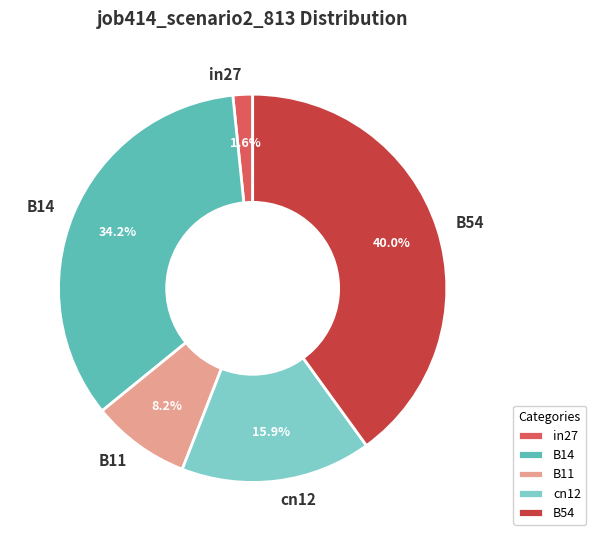

Does B54 represent more than half of the total?

No